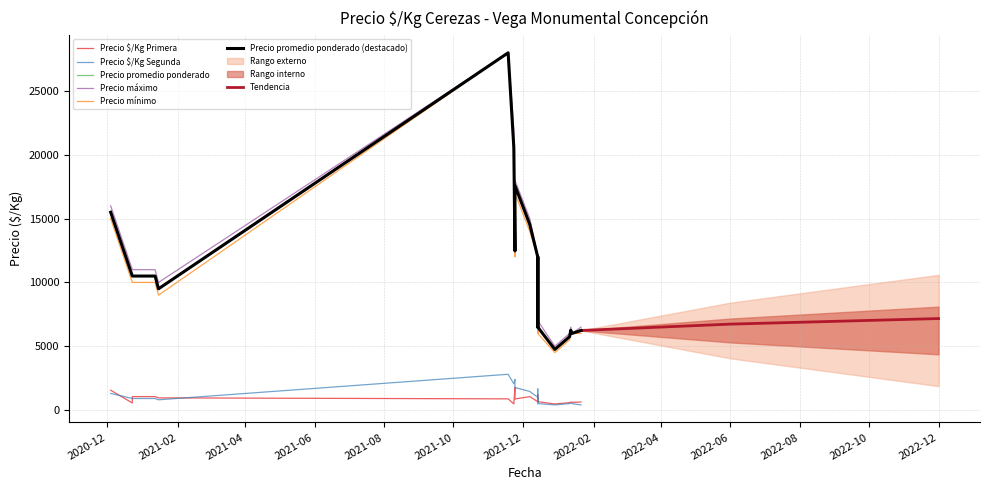

The value of Tendencia at 2022-12 is 2326.9. True or false?

False